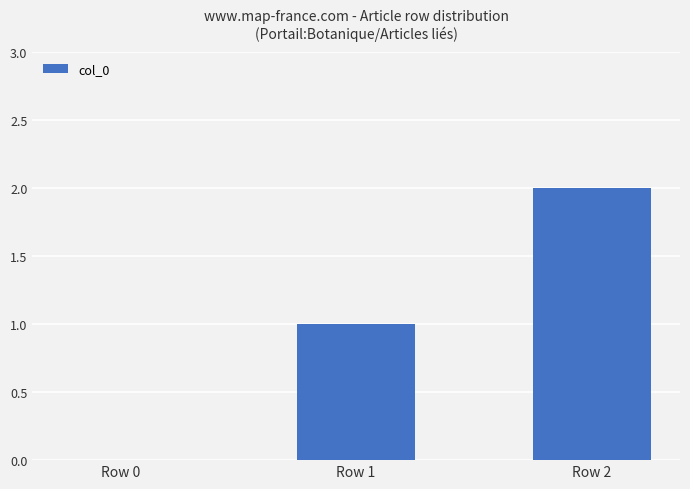

Where is the data nearest to the value 1?

Row 1